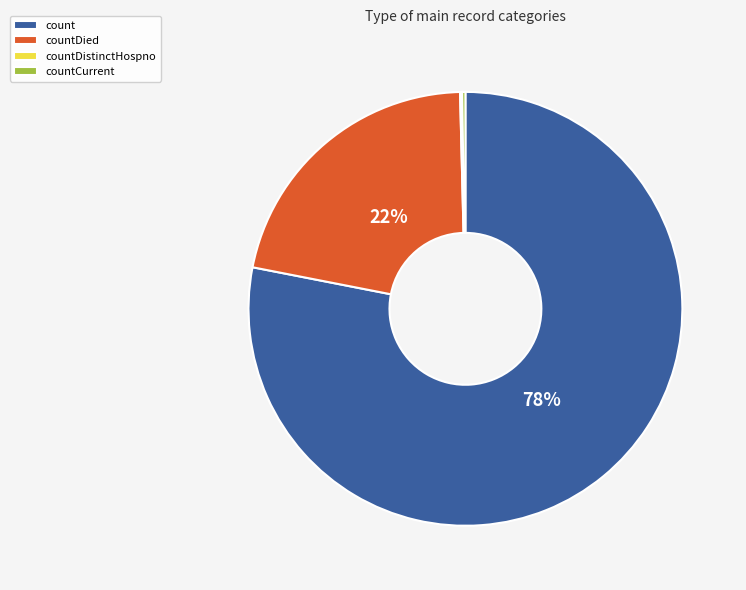

Which category has the biggest portion of the pie?

count